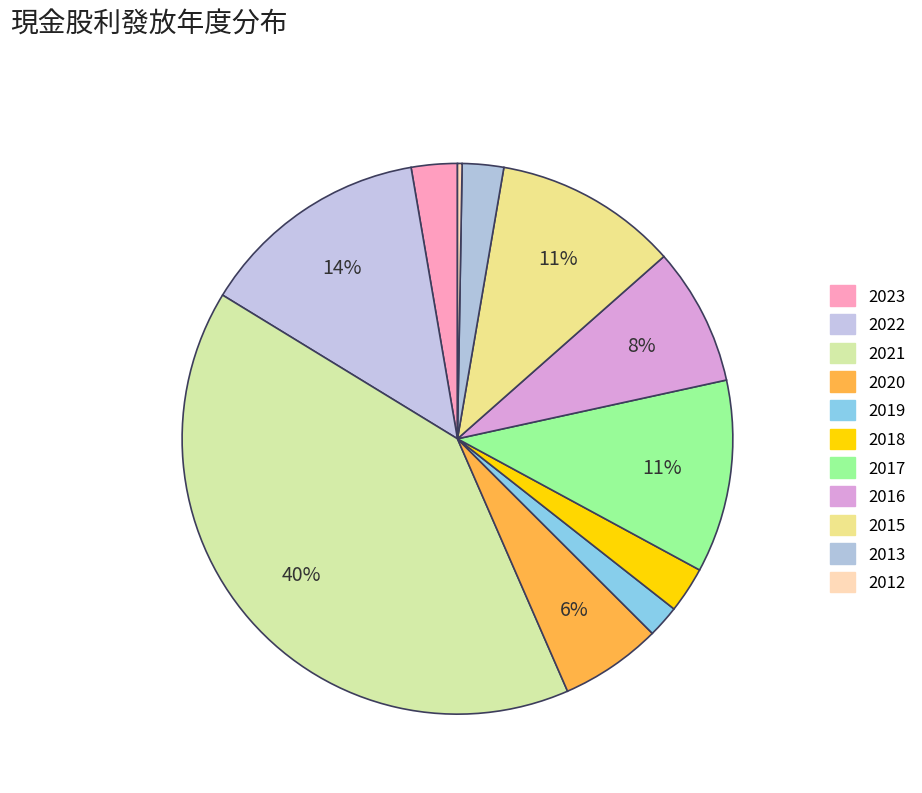

What percentage is NOT represented by 2023?

97.3%